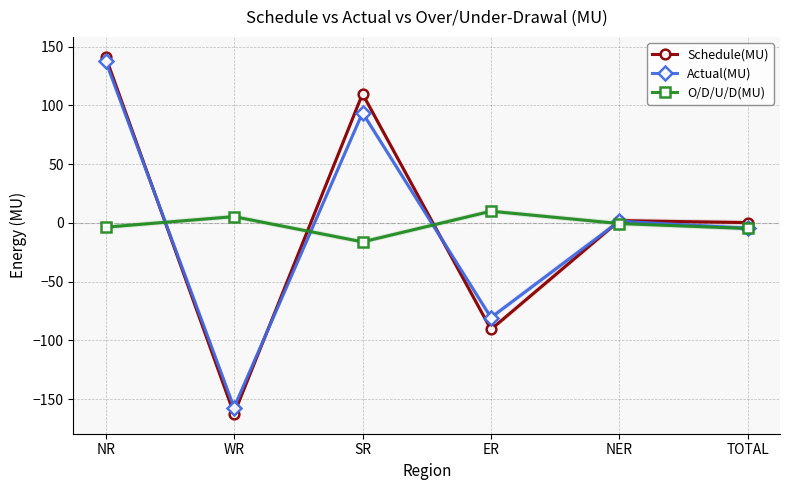

Is it true that O/D/U/D(MU) equals -1.0 at NR?

False